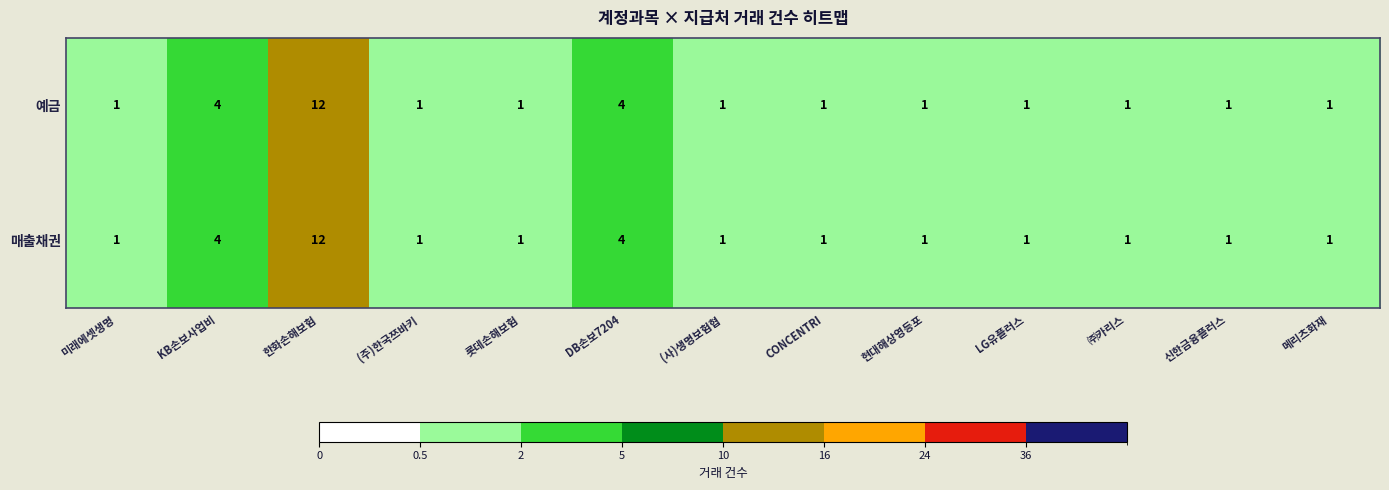

How many distinct data groups are displayed?

2